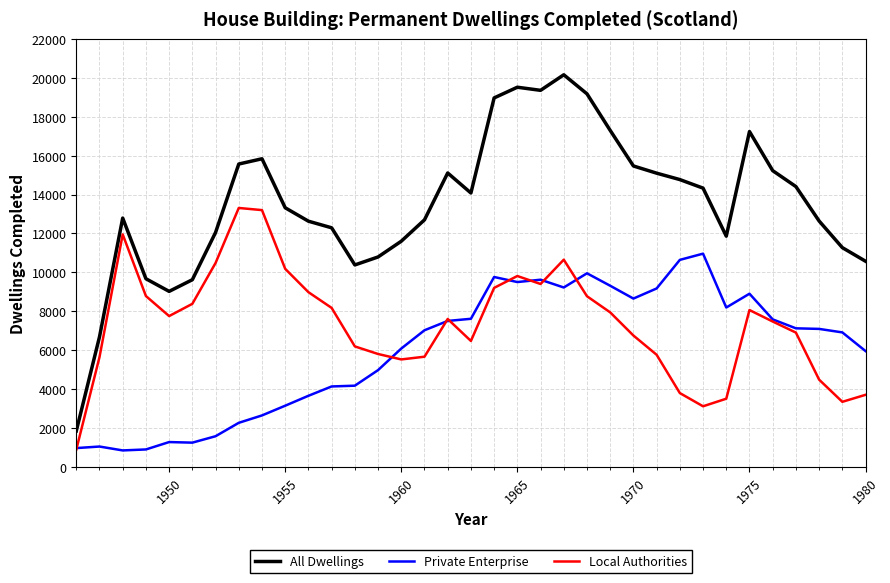

List the series in order of their peak value, lowest first.

Private Enterprise, Local Authorities, All Dwellings